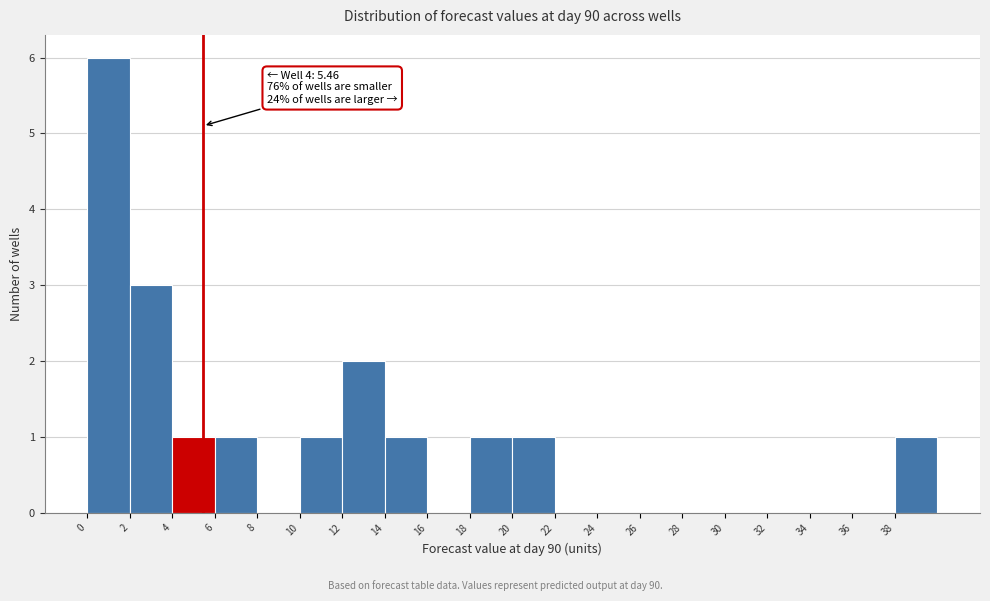

Which range on the x-axis has the tallest bar?

0 to 2